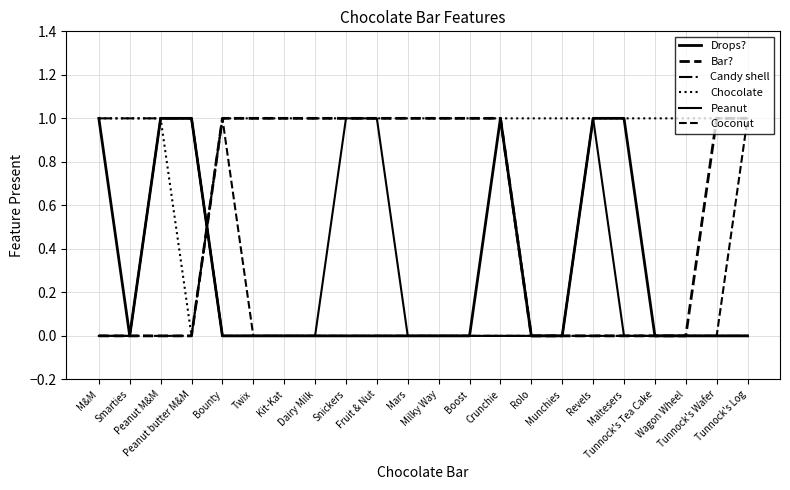

Rank the categories by Chocolate value from lowest to highest.

Peanut butter M&M, M&M, Smarties, Peanut M&M, Bounty, Twix, Kit-Kat, Dairy Milk, Snickers, Fruit & Nut, Mars, Milky Way, Boost, Crunchie, Rolo, Munchies, Revels, Maltesers, Tunnock's Tea Cake, Wagon Wheel, Tunnock's Wafer, Tunnock's Log